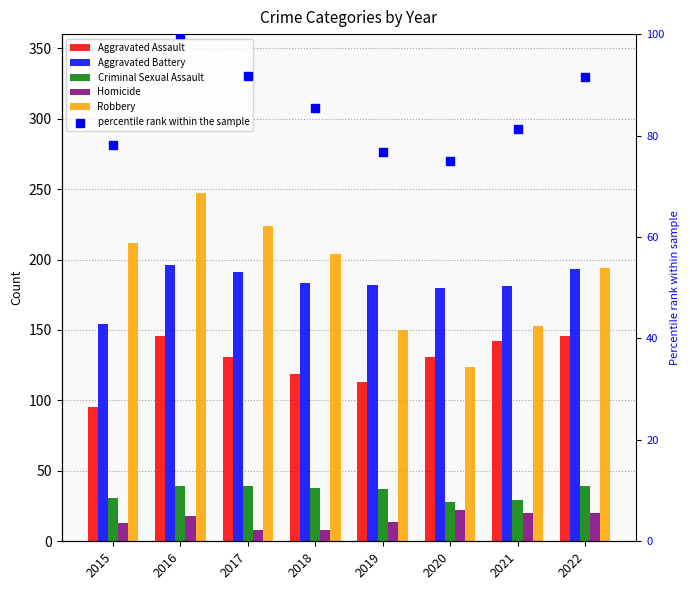

What are all the series names shown in the legend?

Aggravated Assault, Aggravated Battery, Criminal Sexual Assault, Homicide, Robbery, percentile rank within the sample